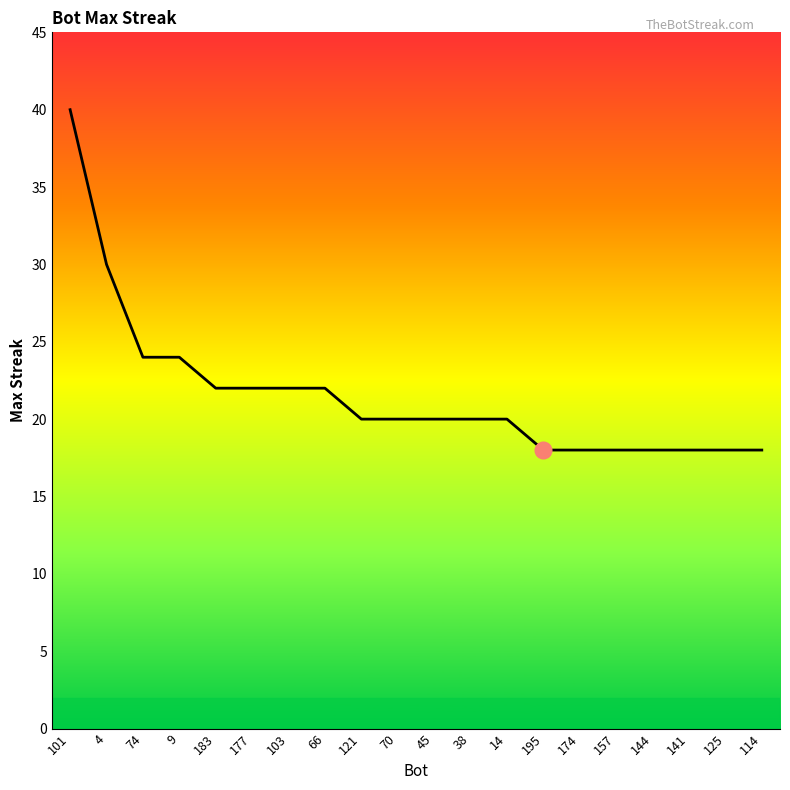

Where does the data first go above 20?

101